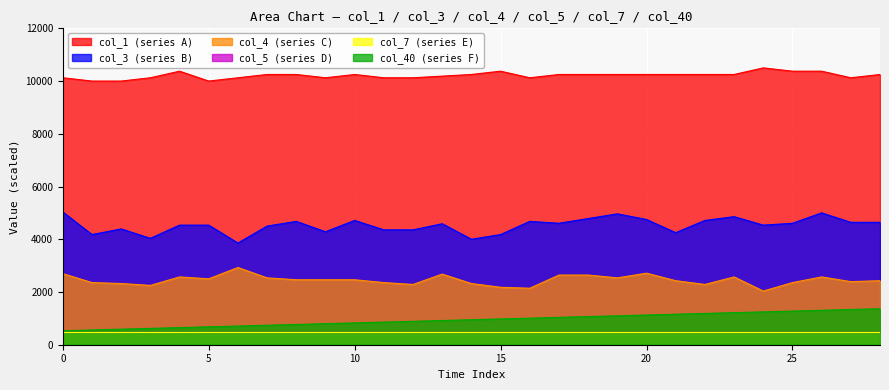

Does the chart display data point markers on the line(s)?

No